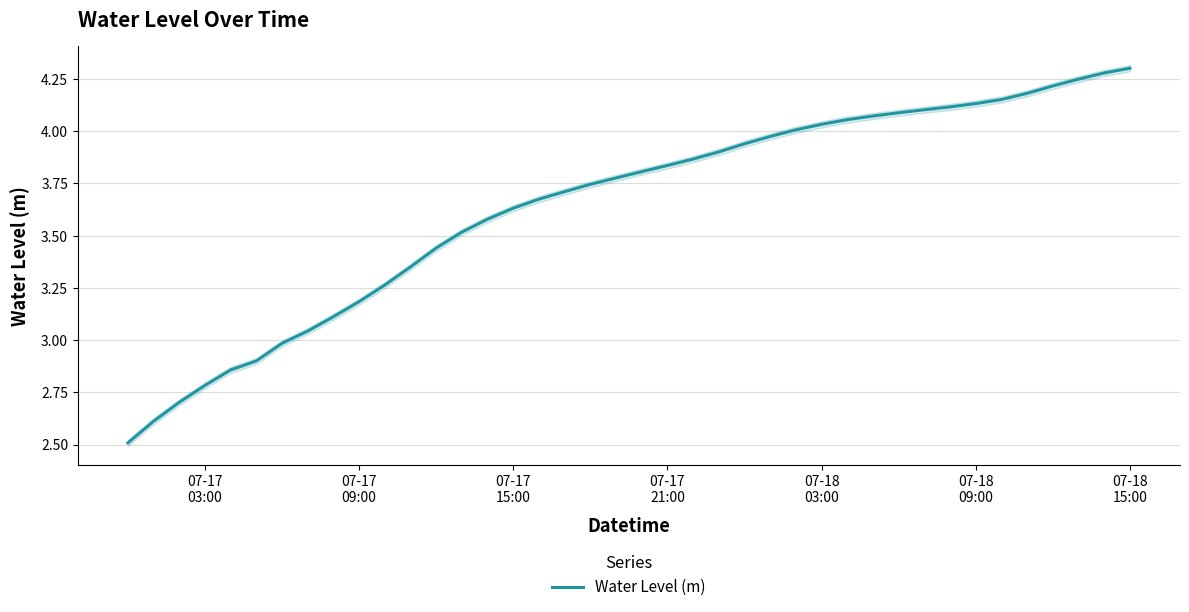

What is the lowest value of the Water Level (m) series?

2.5